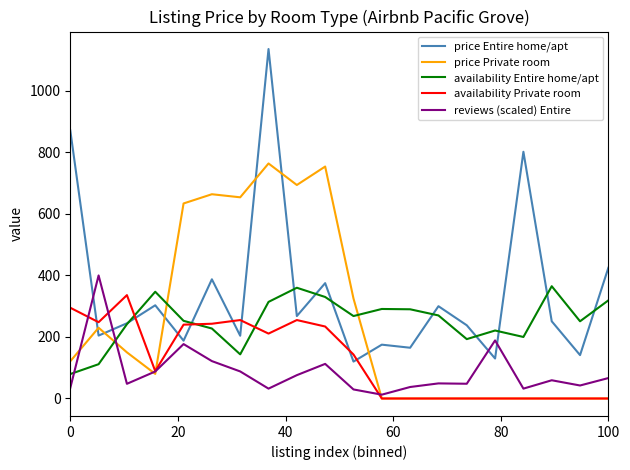

Count the number of data series in this chart.

5